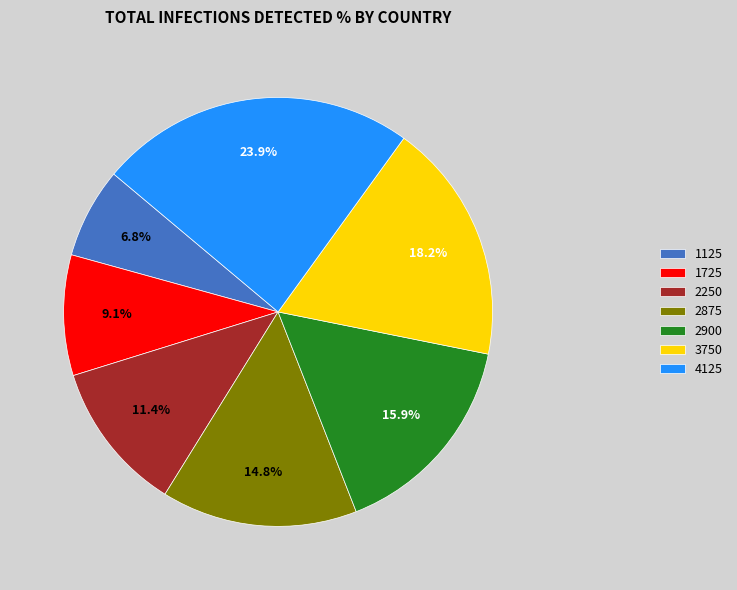

The 2900 slice represents 16% of the pie. True or false?

True